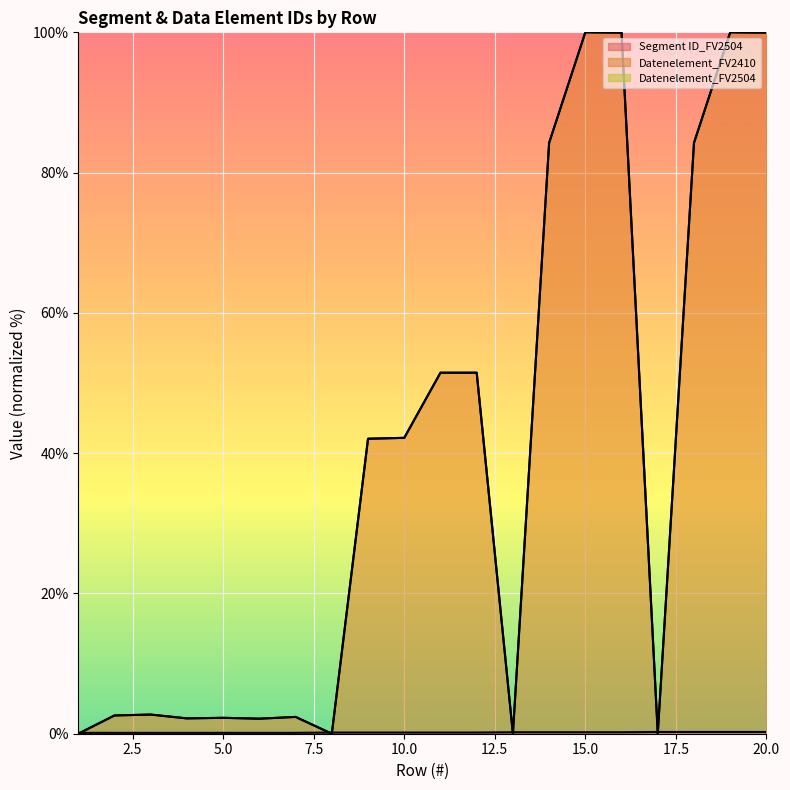

Which series has the largest total across all categories?

Datenelement_FV2410